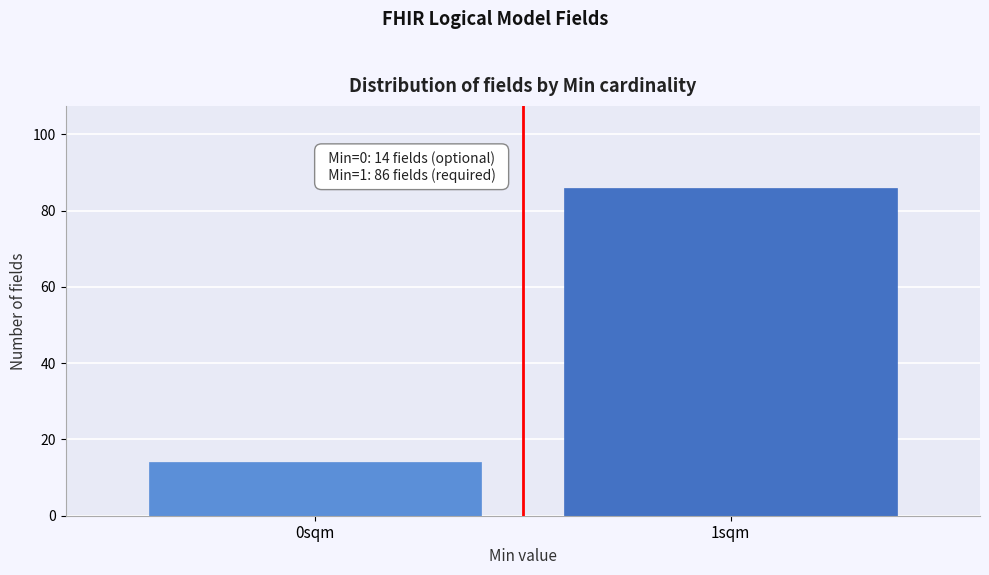

Reading left to right, transcribe all the data shown in this chart.

14	86